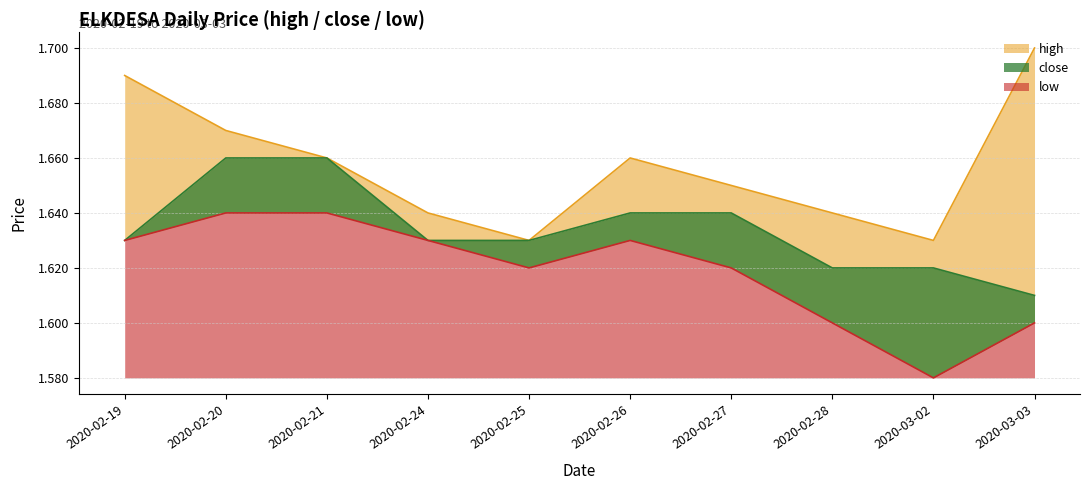

True or false: close has a value of 1.6 at 2020-02-26.

True